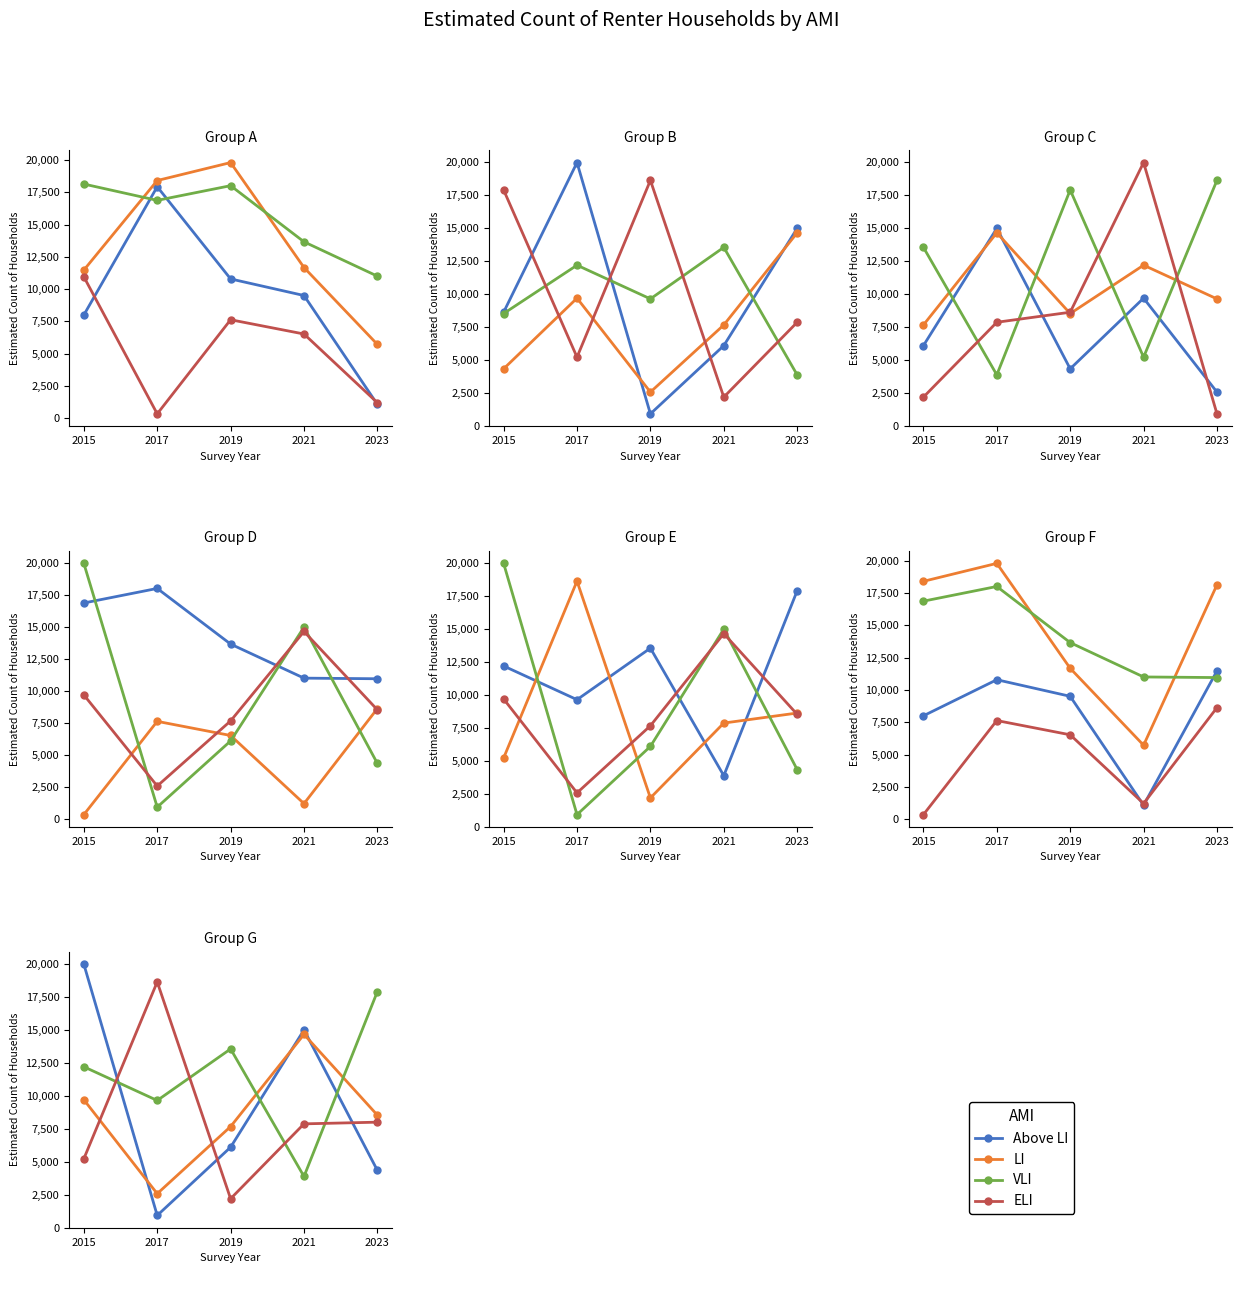

Which has a higher value, 2015 or 2023?

2015